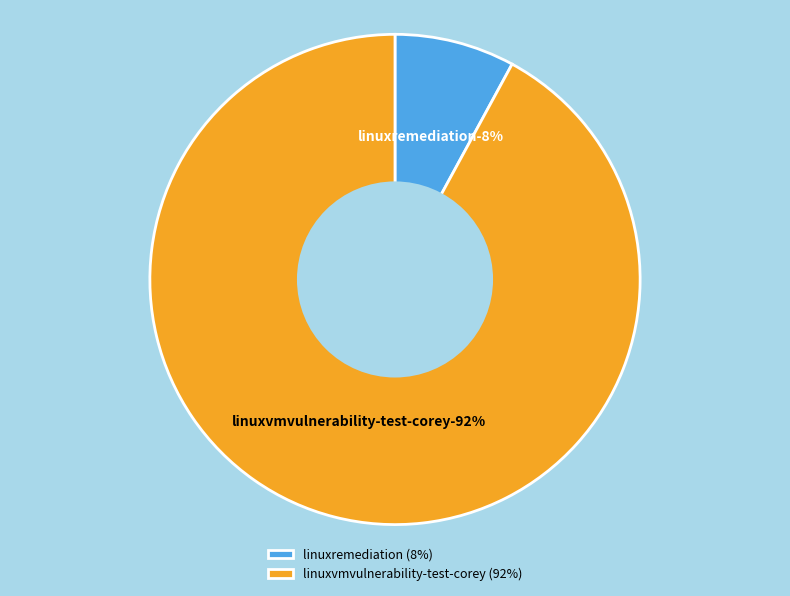

What percentage is the linuxvmvulnerability-test-corey slice, to the nearest percent?

92%